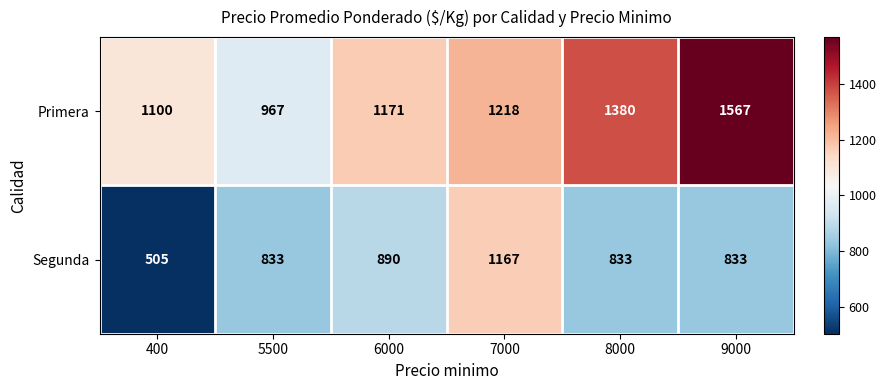

List the series in order of their overall mean, lowest first.

Segunda, Primera